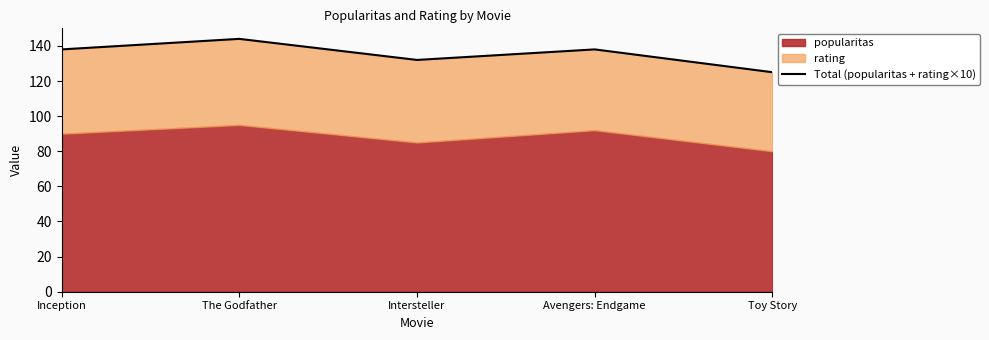

Is it true that the value at Inception is 30?

False